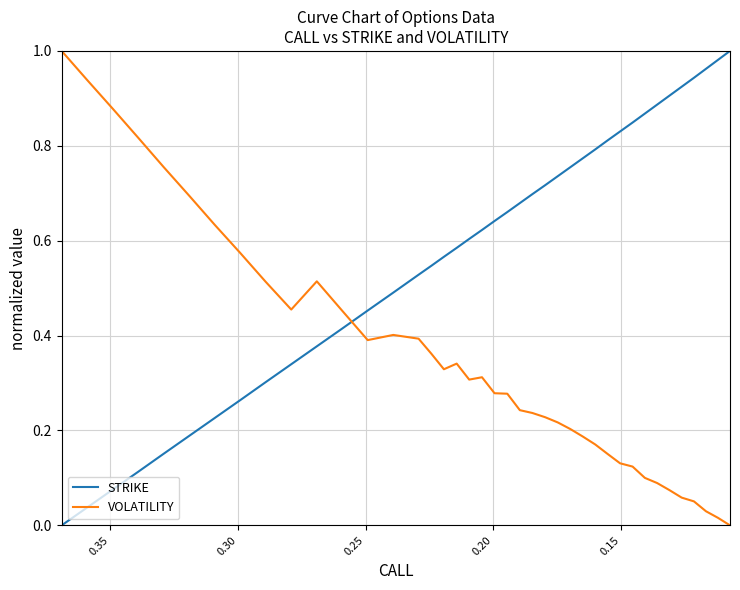

What is the difference between the maximum and minimum values in the STRIKE series?

1.0